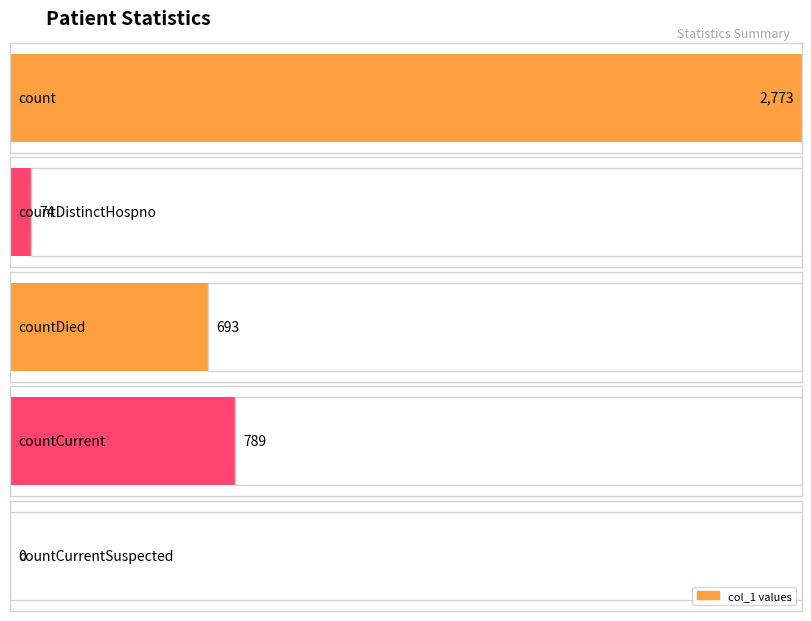

Count the number of values greater than 693.

2